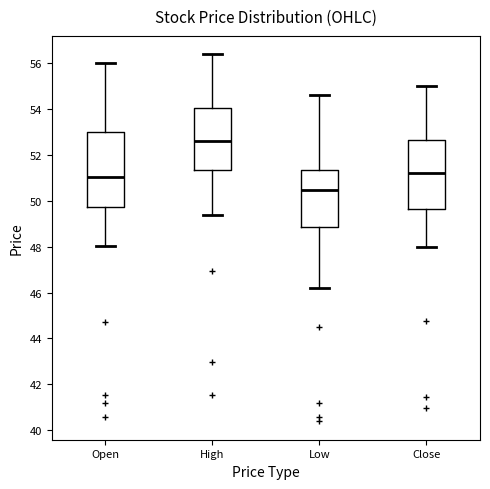

Reading left to right, transcribe this box plot: for each box, give where its median line is, the range the box spans, and where its two whiskers end, as read against the y-axis. The values are not printed on the chart, so give them approximately, as read against the axis.

Open: median 51.0, box 49.8 to 53.0, whiskers 48.0 to 56.0
High: median 52.6, box 51.4 to 54.0, whiskers 49.4 to 56.4
Low: median 50.4, box 48.8 to 51.4, whiskers 46.2 to 54.6
Close: median 51.2, box 49.6 to 52.6, whiskers 48.0 to 55.0